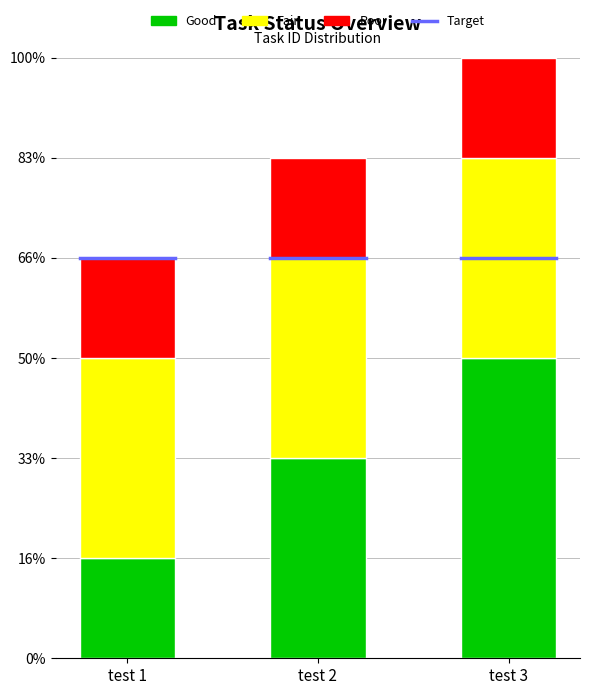

What is the average value of the Poor series?

1